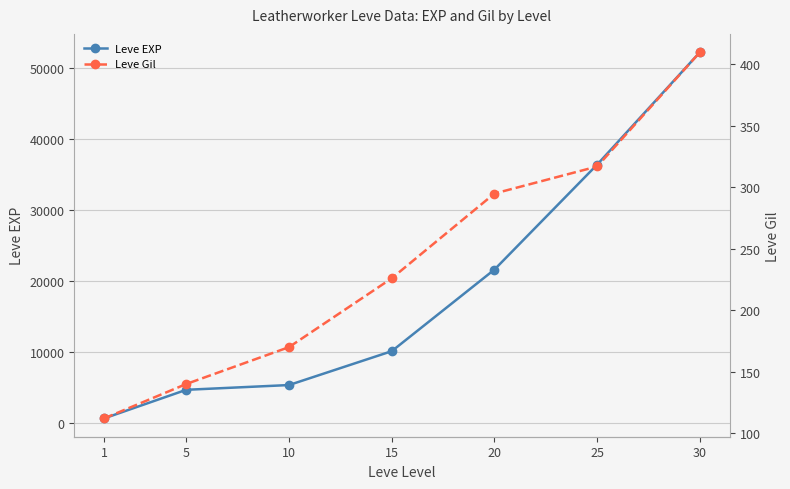

Is it true that Leve EXP equals 6109 at 15?

False